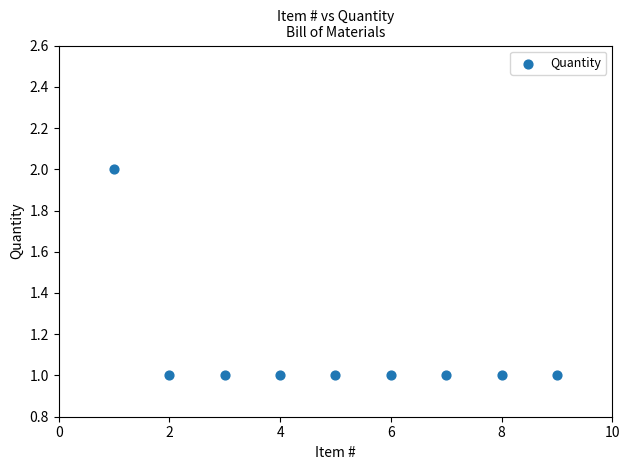

What is the average X value?

5